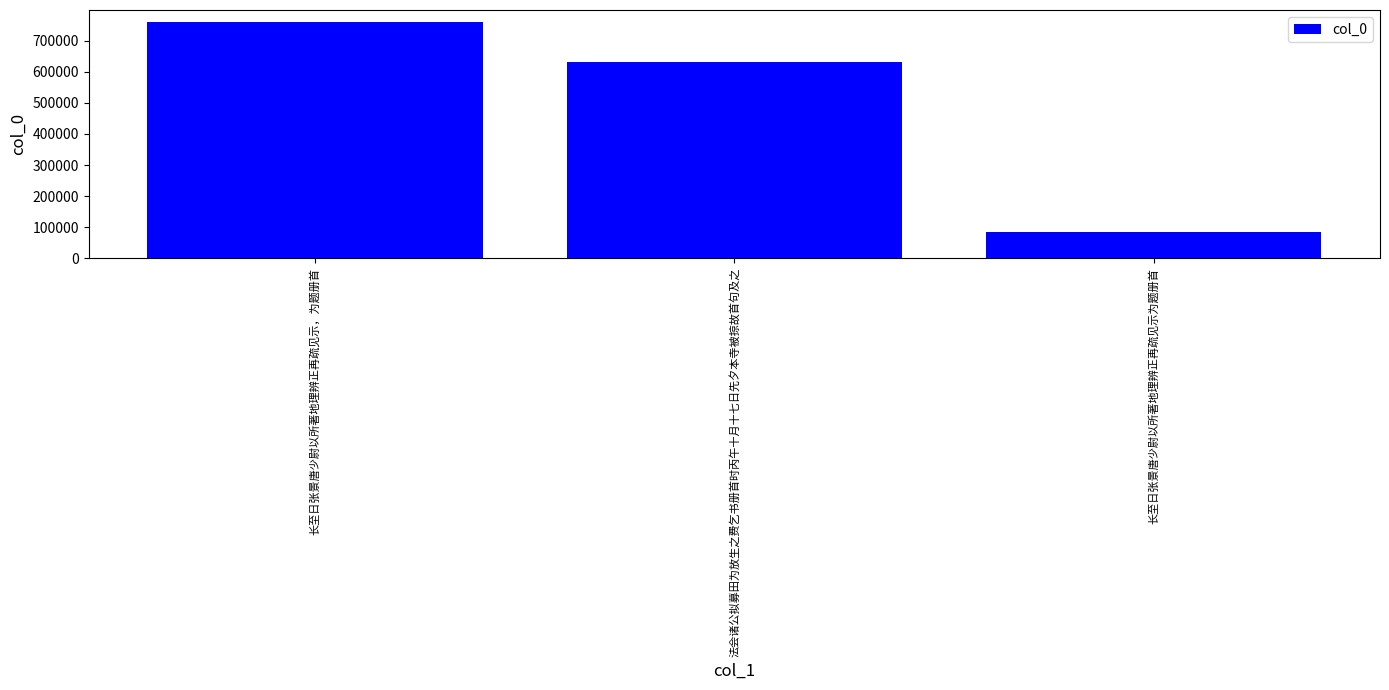

At which label is the value closest to 423100?

法会诸公拟募田为放生之费乞书册首时丙午十月十七日先夕本寺被掠故首句及之